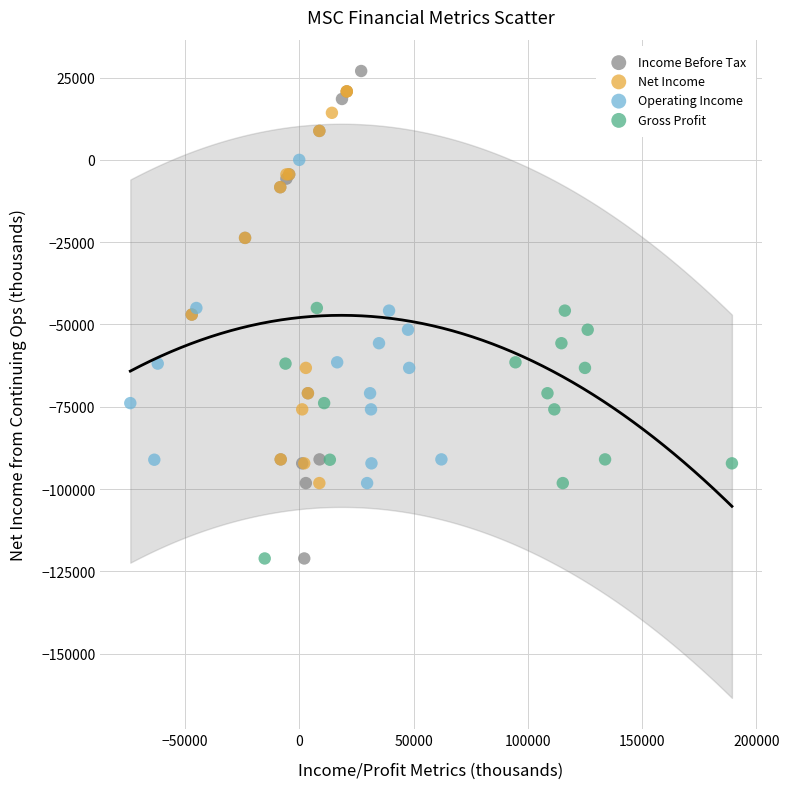

Which series has the largest Y range (max minus min)?

Income Before Tax